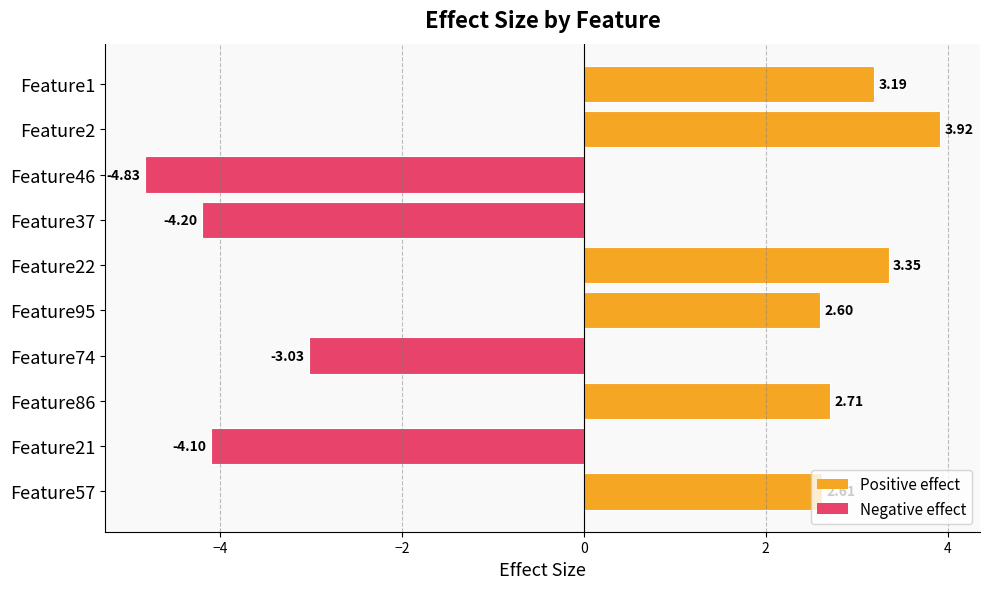

What is the difference between the second highest and minimum values?

8.2